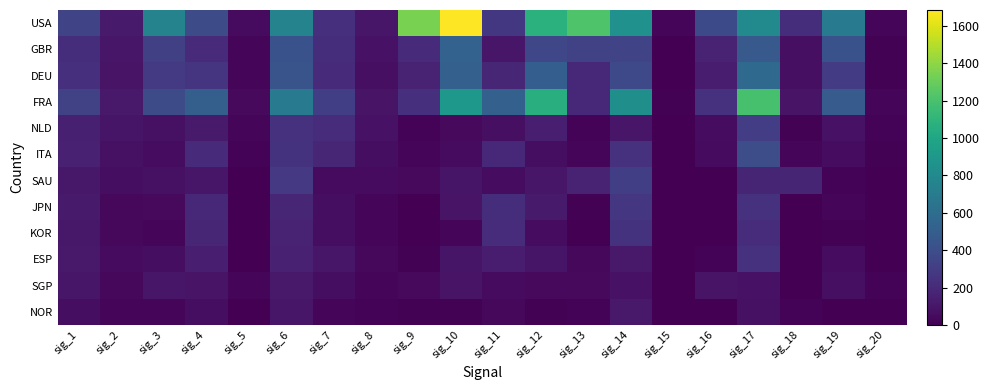

List the series in order of their peak value, lowest first.

SGP, NOR, ESP, KOR, JPN, NLD, SAU, ITA, GBR, DEU, FRA, USA